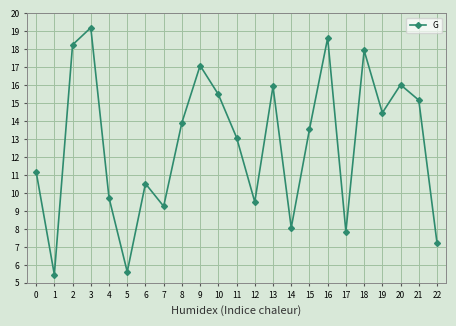

Reading left to right, what are all the values shown in this chart?

0=11.2	1=5.5	2=18.3	3=19.2	4=9.7	5=5.6	6=10.5	7=9.3	8=13.9	9=17.1	10=15.5	11=13.1	12=9.5	13=15.9	14=8.1	15=13.5	16=18.6	17=7.9	18=17.9	19=14.5	20=16.0	21=15.2	22=7.2